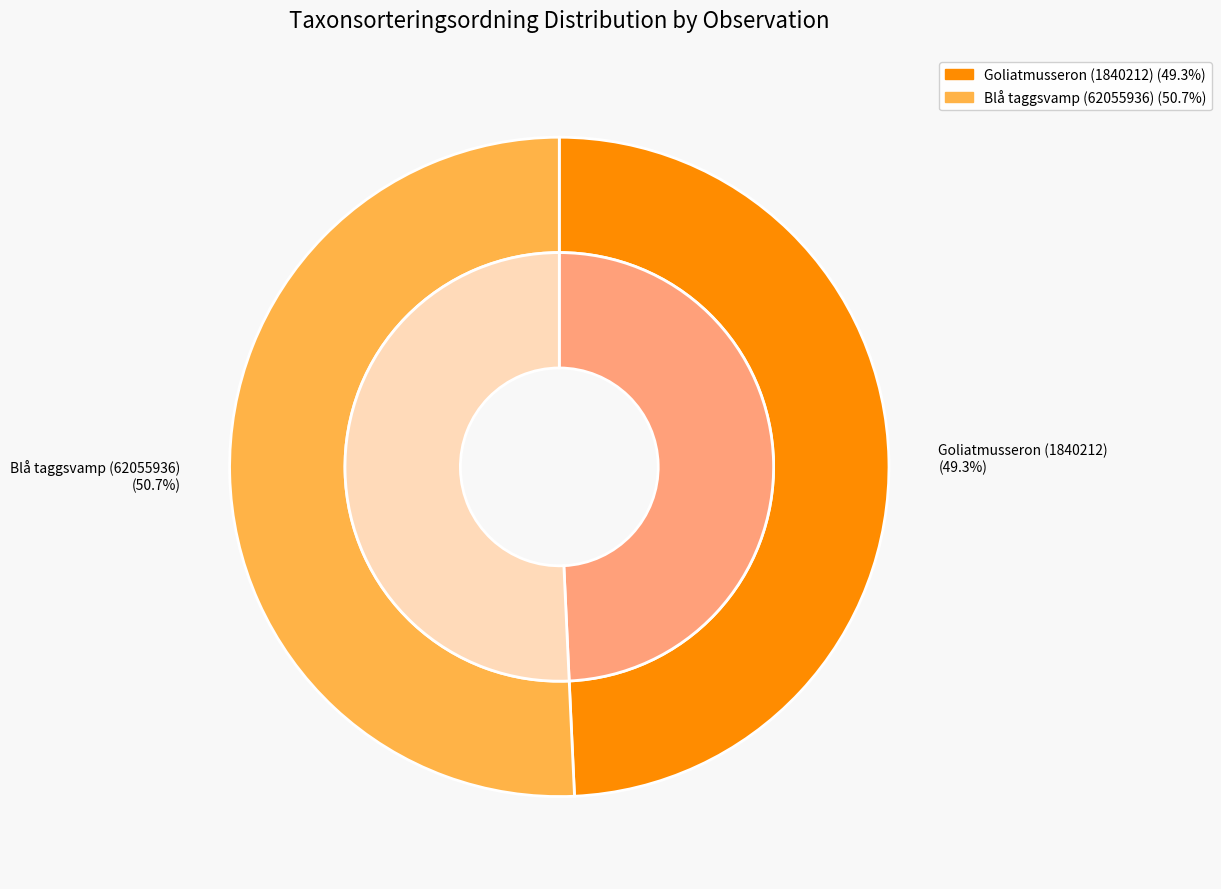

To the nearest percent, what portion does Goliatmusseron (1840212) represent?

49%